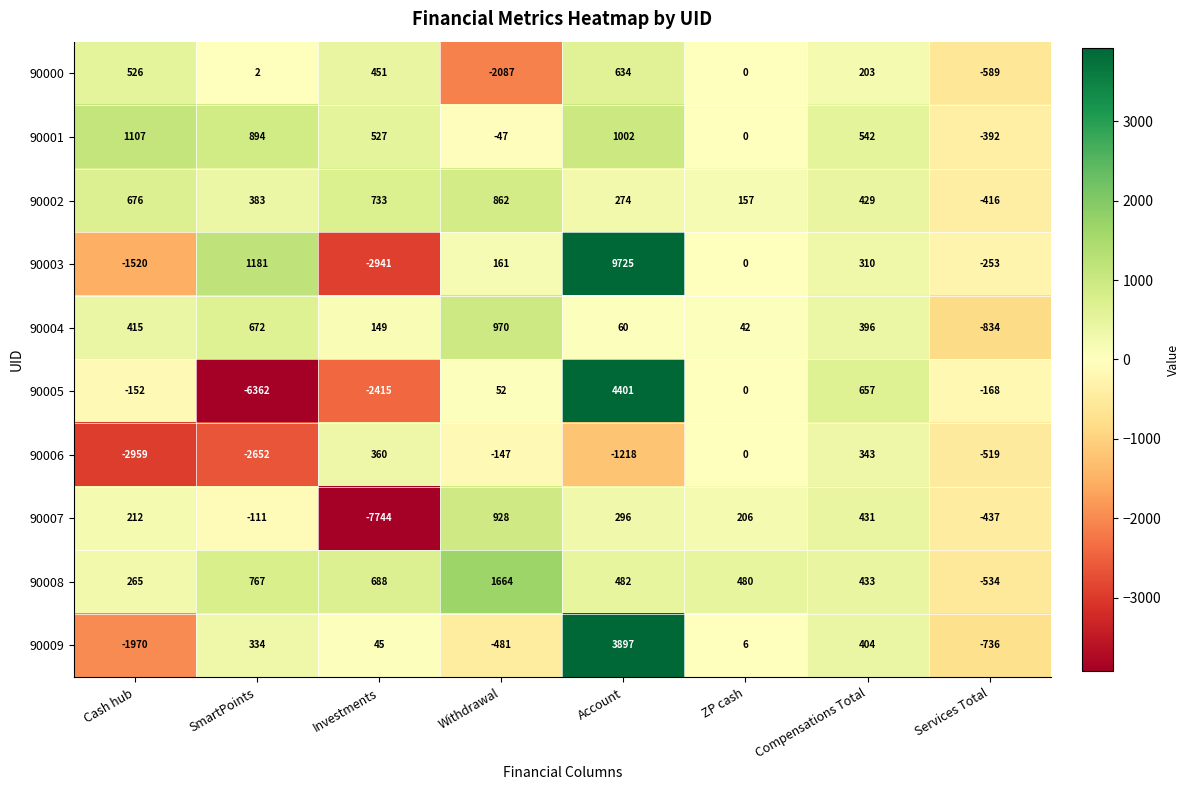

Which series has the largest total across all categories?

90003